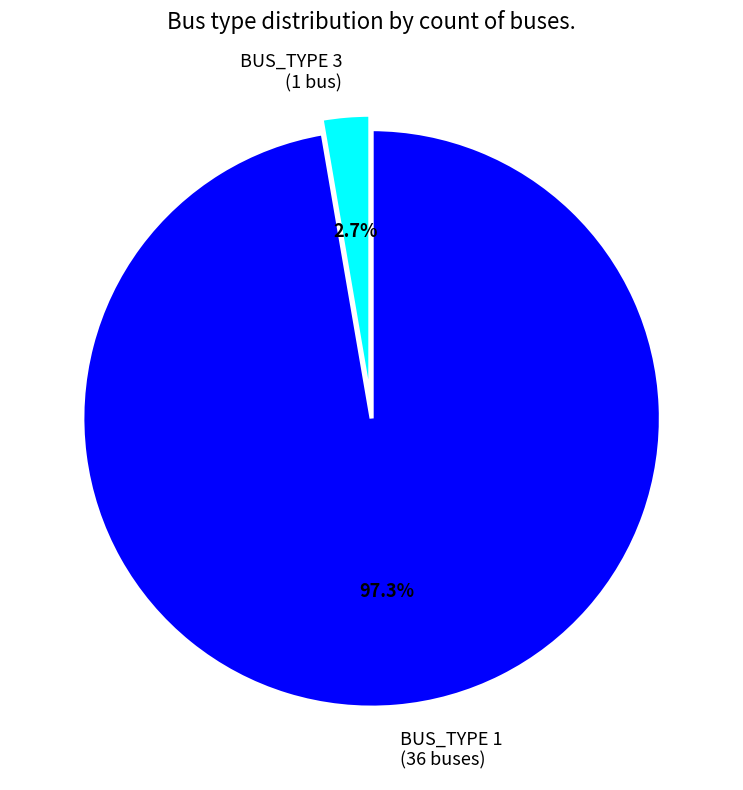

How many slices are in this pie chart?

2